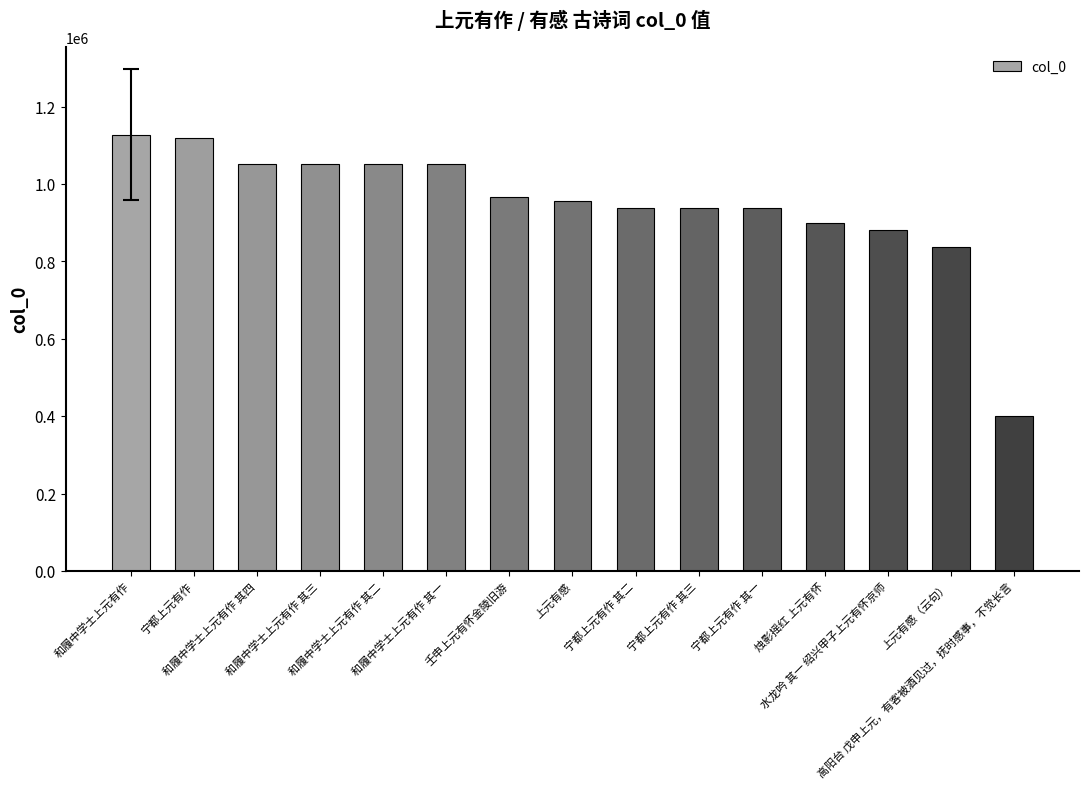

What is the average value?

947573